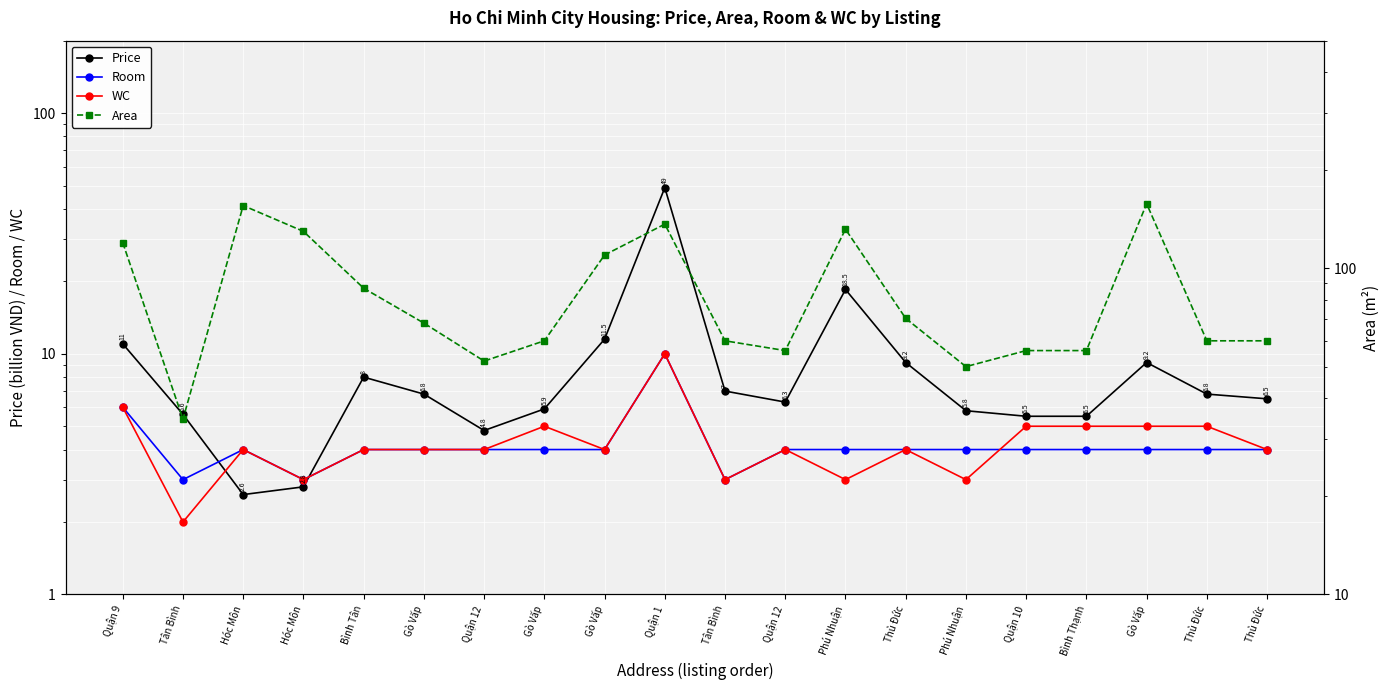

Reading right to left, transcribe all the data shown in this chart.

Price: 6.5	6.8	9.2	5.5	5.5	5.8	9.2	18.5	6.3	7.0	49.0	11.5	5.9	4.8	6.8	8.0	2.8	2.6	5.6	11.0
Room: 4.0	4.0	4.0	4.0	4.0	4.0	4.0	4.0	4.0	3.0	10.0	4.0	4.0	4.0	4.0	4.0	3.0	4.0	3.0	6.0
WC: 4.0	5.0	5.0	5.0	5.0	3.0	4.0	3.0	4.0	3.0	10.0	4.0	5.0	4.0	4.0	4.0	3.0	4.0	2.0	6.0
Area: 60.0	60.0	158.0	56.0	56.0	50.0	70.3	132.0	56.0	60.0	136.8	110.0	60.0	52.0	68.0	87.0	130.0	156.0	34.5	120.0